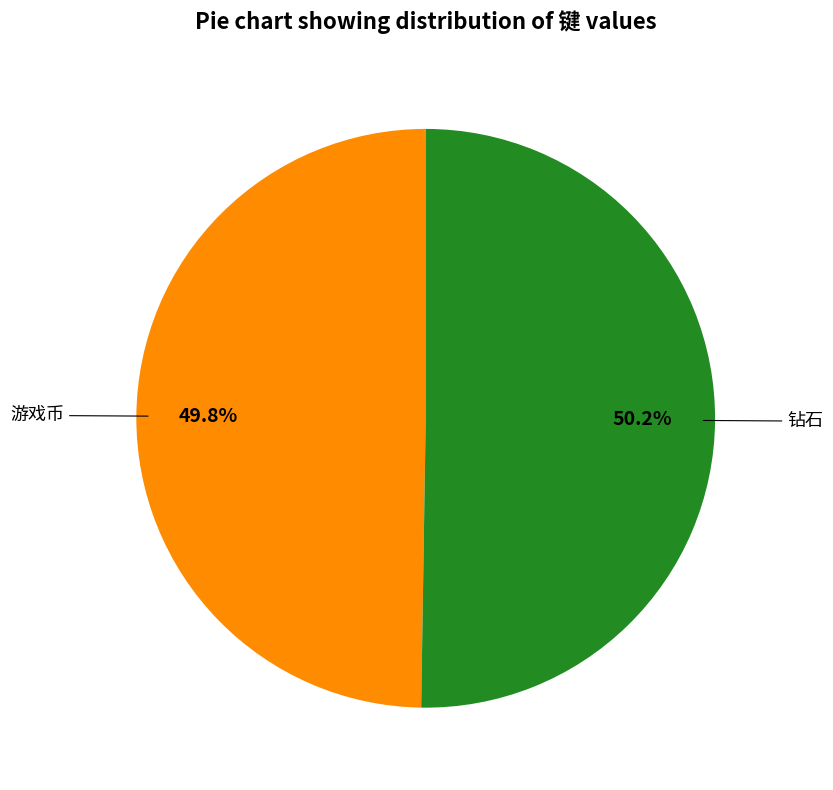

Is there a majority slice in this chart?

Yes